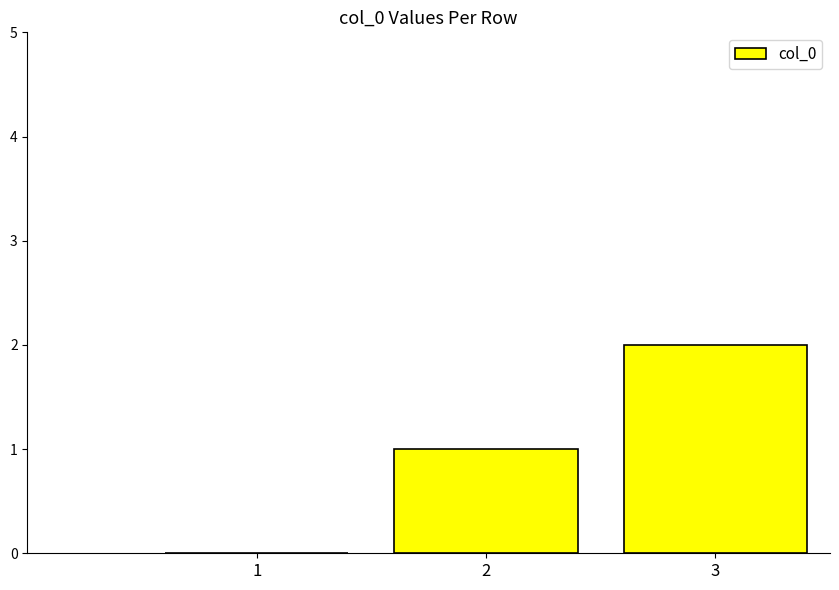

Which has a higher value, 1 or 3?

3